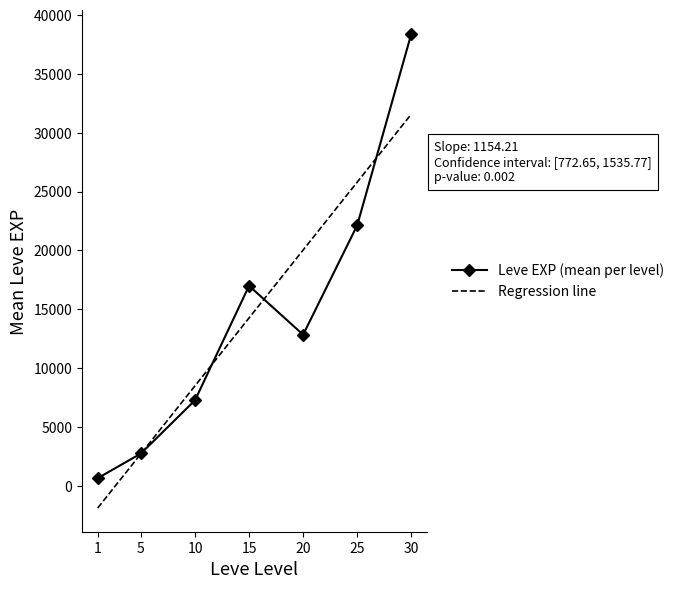

What value does the Leve EXP (mean per level) series have at 20?

12828.0